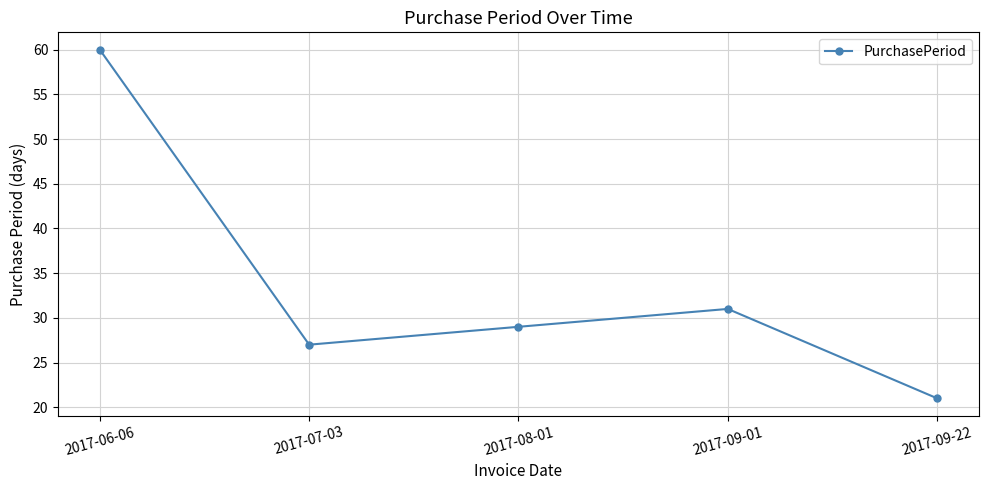

What is the sum of all values?

168